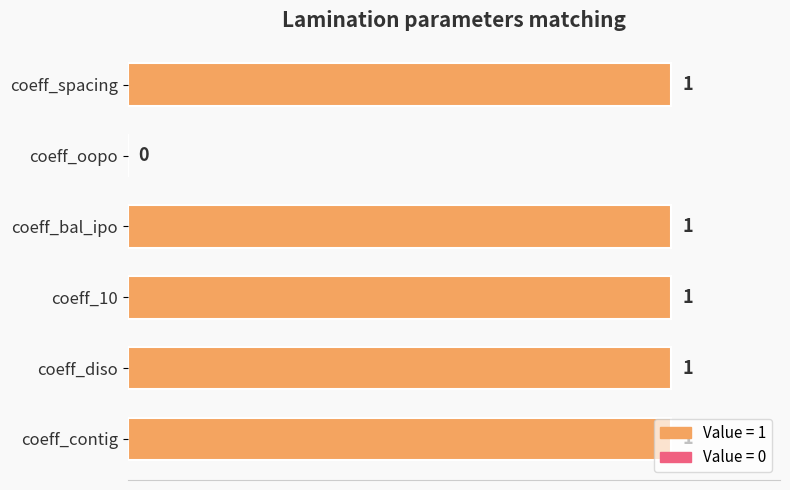

What is the ratio of the value at coeff_diso to the value at coeff_10?

1.0